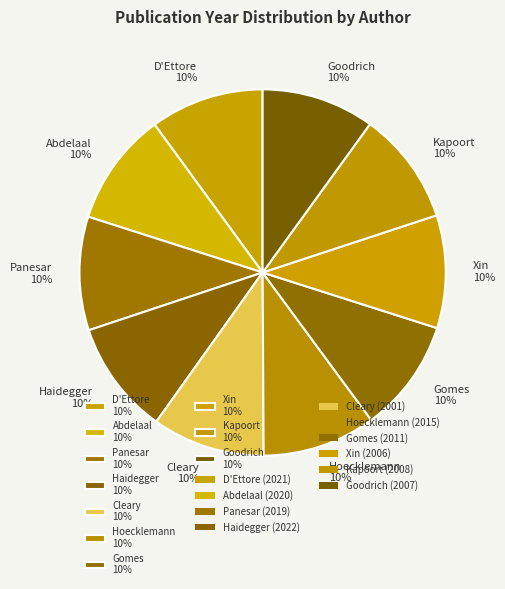

What percentage is the Abdelaal slice, to the nearest percent?

10%